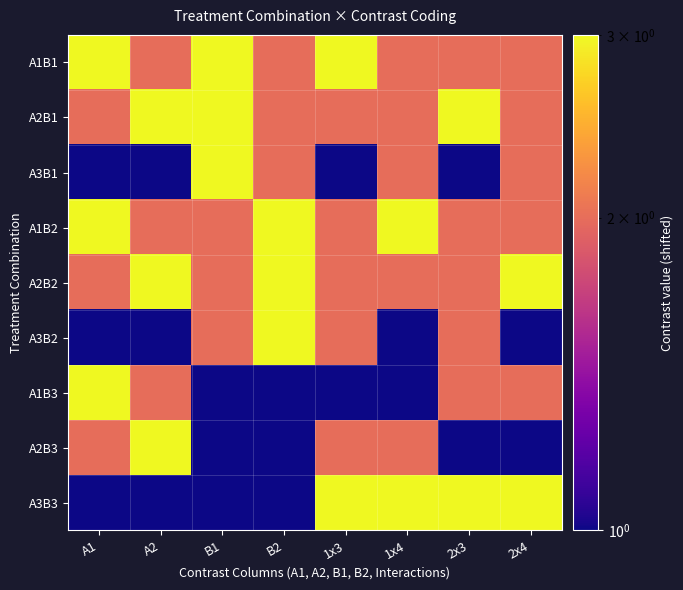

What is the minimum value shown in the chart?

1